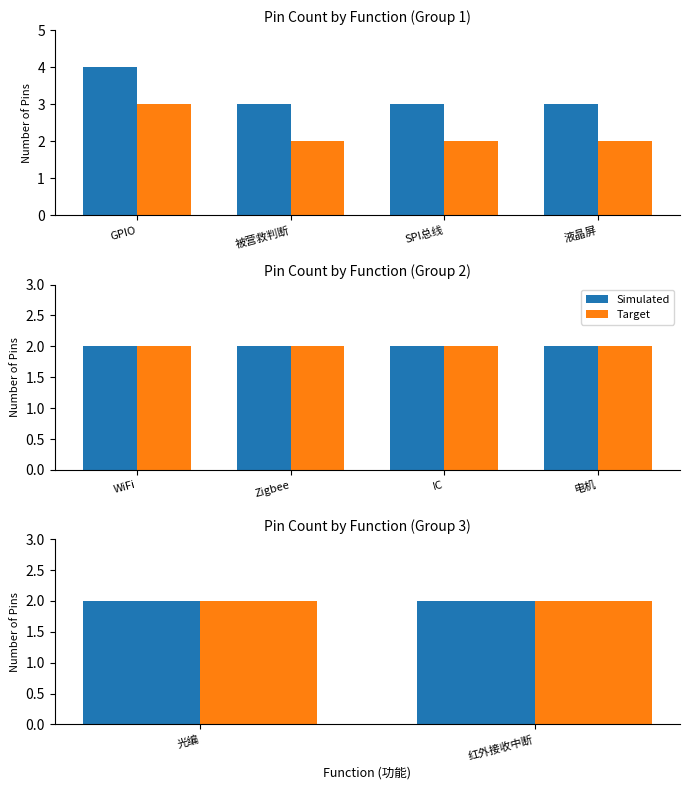

What is the average value of the Simulated series?

2